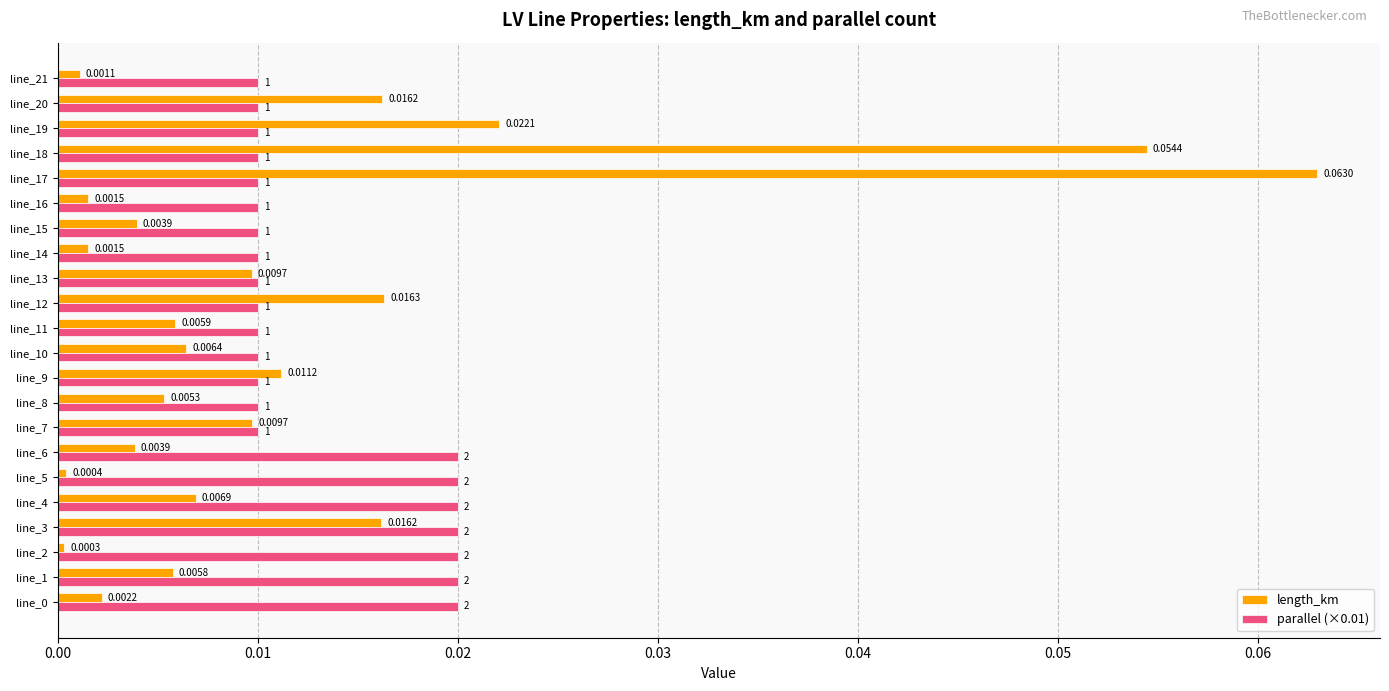

List the series in order of their overall mean, lowest first.

length_km, parallel (×0.01)